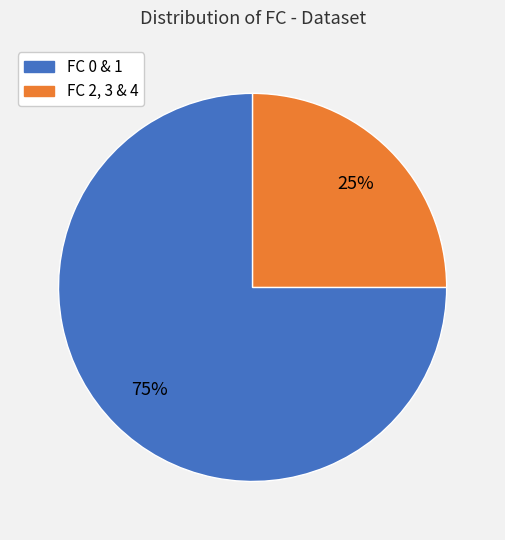

Does any single category account for the majority?

Yes